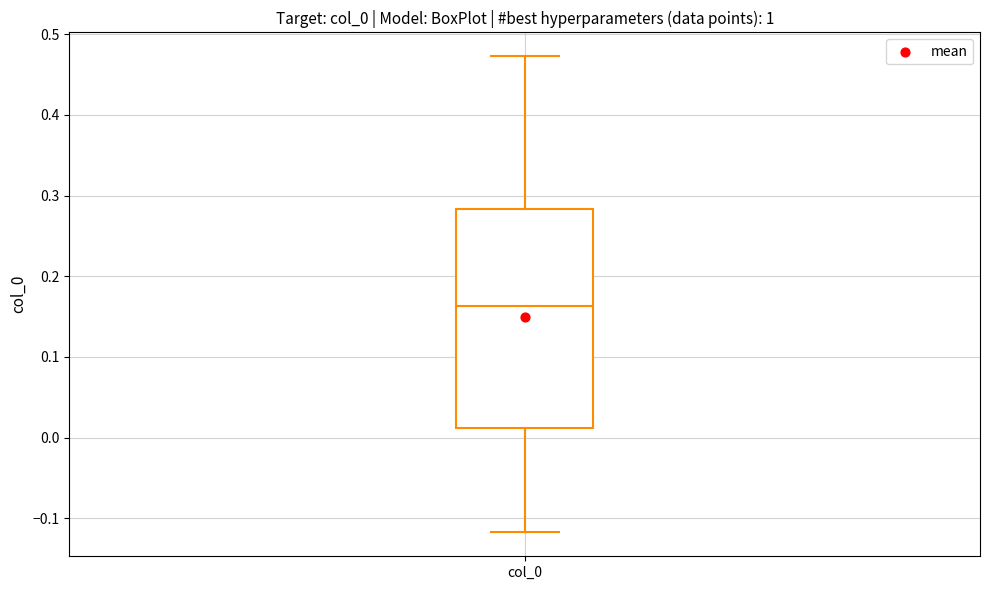

Where is the lower edge of the box for col_0 on the y-axis? The values are not printed on the chart, so give them approximately, as read against the axis.

0.01